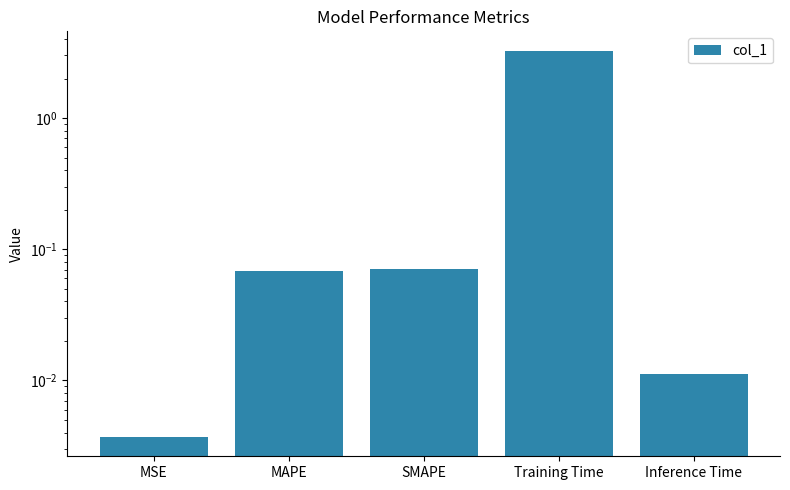

Is it true that the value at SMAPE is 0.0?

False